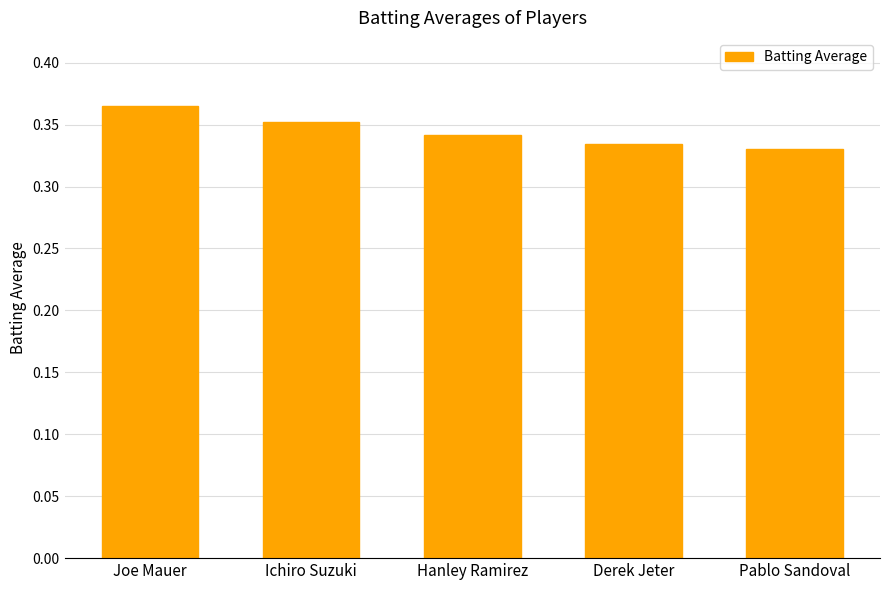

How many values are between 0 and 1?

5